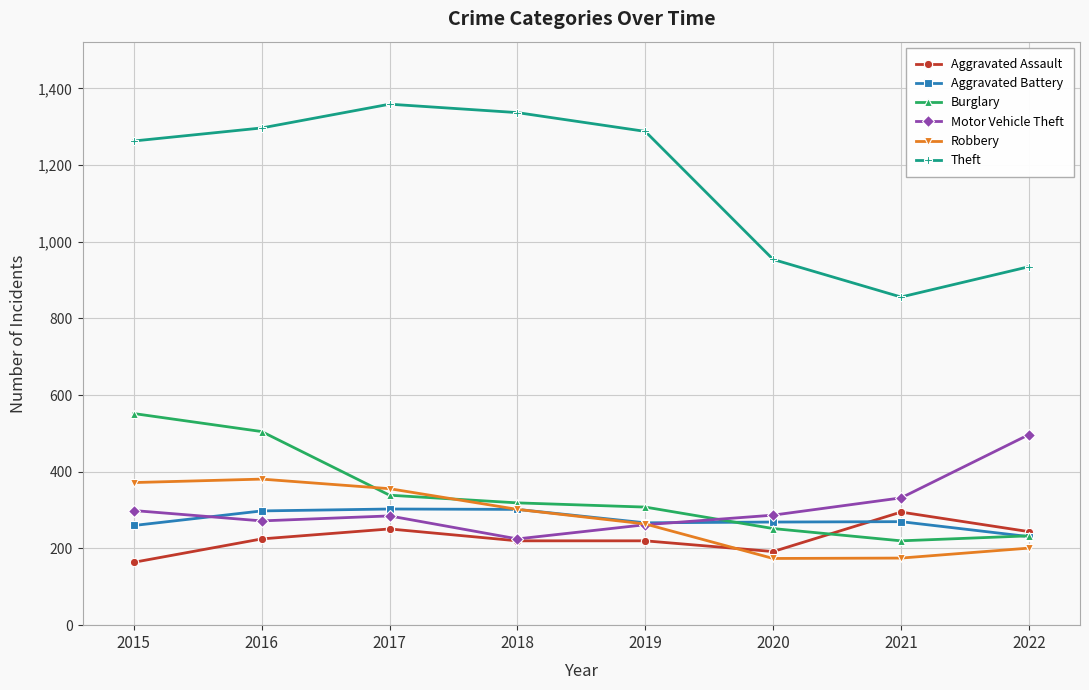

Is the value of Robbery at 2016 greater than the value of Theft at 2019?

No